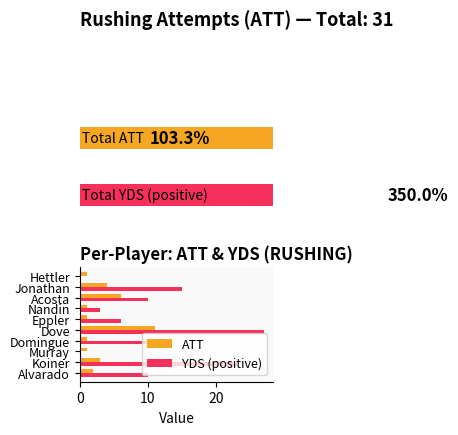

Is the value of ATT at Eppler greater than the value of YDS (positive) at Murray?

Yes